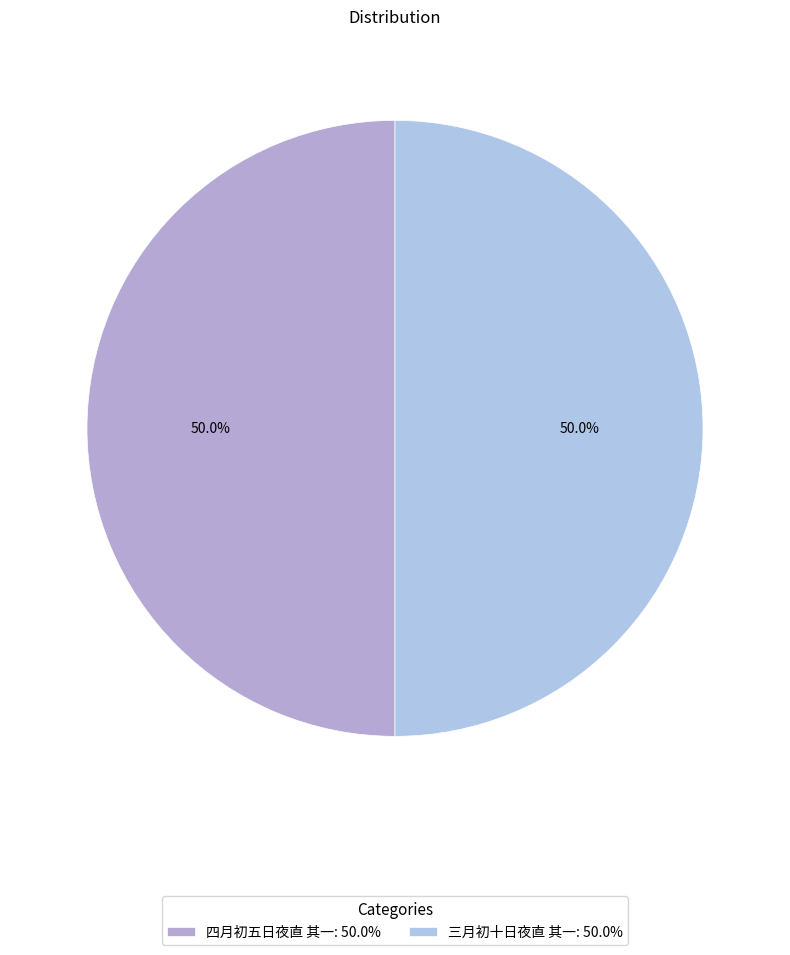

To the nearest percent, what portion does 三月初十日夜直 其一 represent?

50%